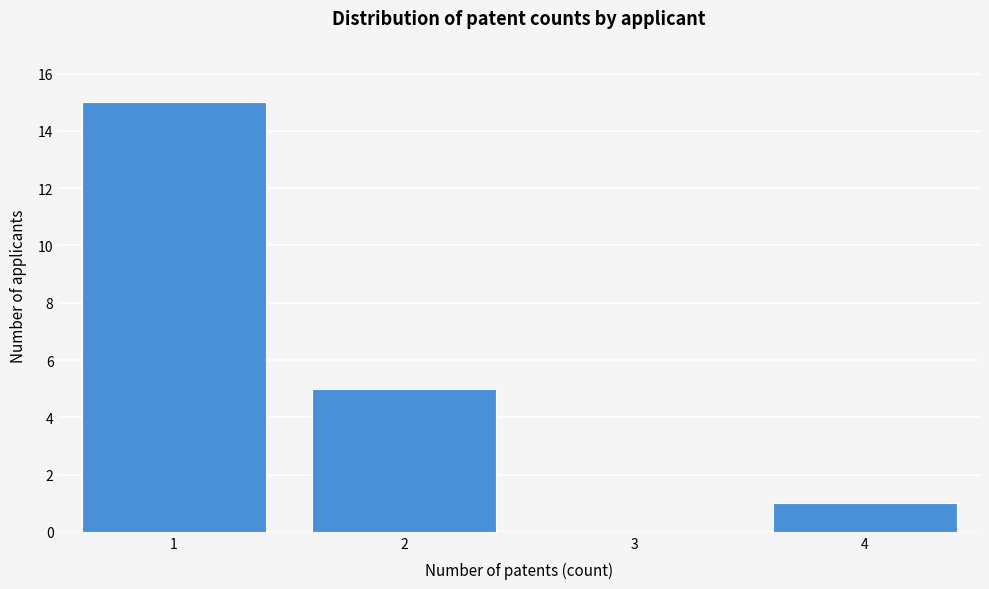

Reading left to right, list every bar in this chart as the range it spans on the x-axis followed by its height. The values are not printed on the chart, so give them approximately, as read against the axis.

0.5 to 1.5: 15
1.5 to 2.5: 5
2.5 to 3.5: 0
3.5 to 4.5: 1